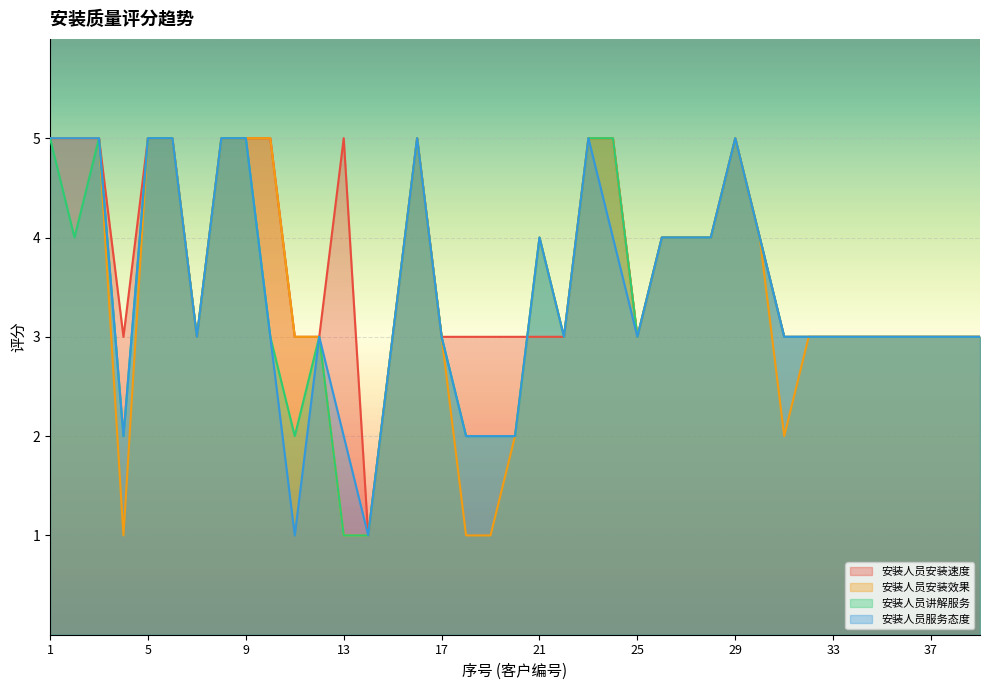

How many lines are shown in the chart?

4